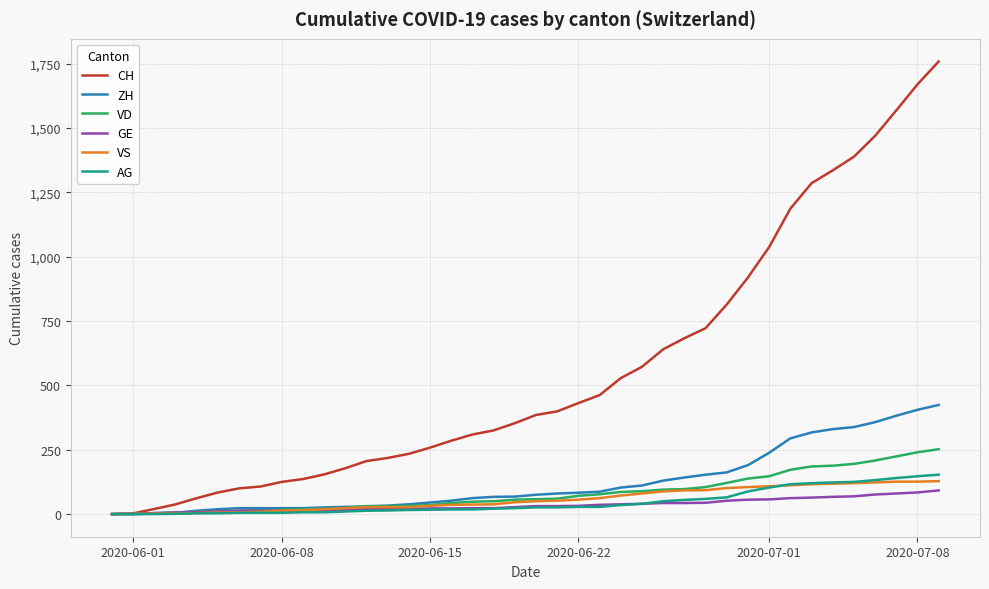

Does the chart display data point markers on the line(s)?

No